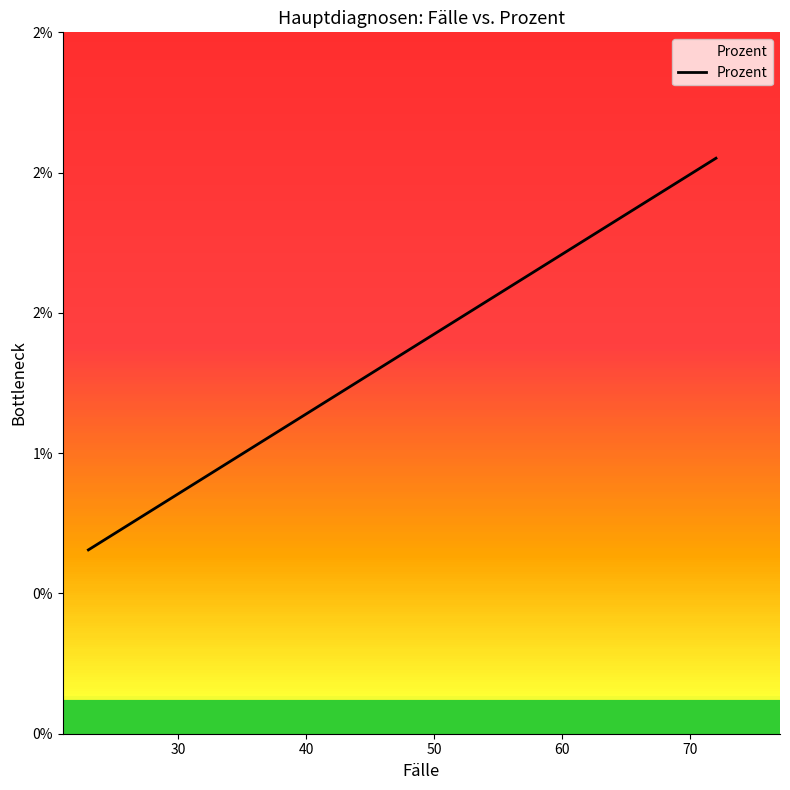

True or false: there are more than 0 points higher than both neighbors.

False